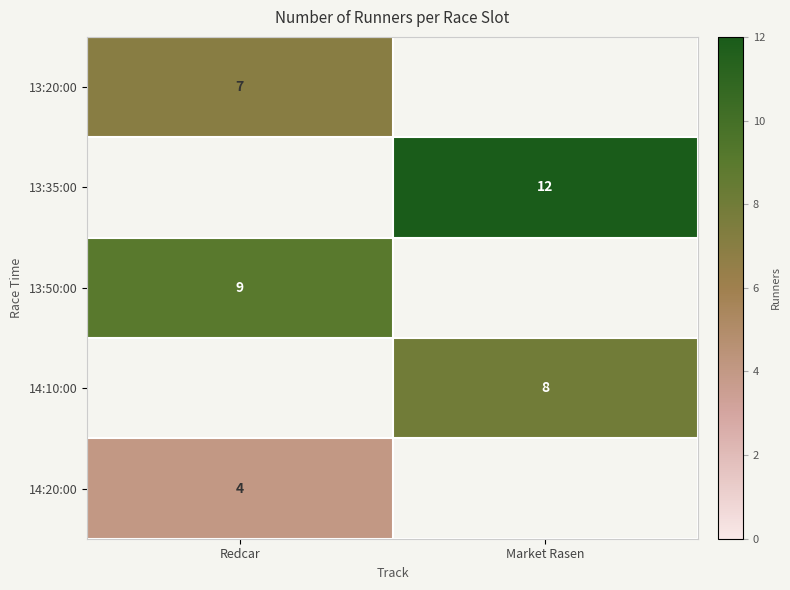

True or false: 13:20:00 has a value of 5 at Redcar.

False